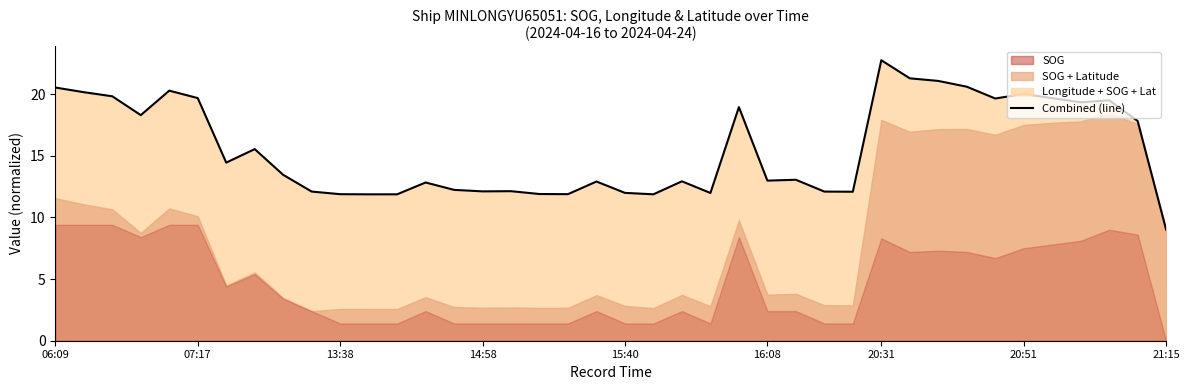

The value at 9 is 12.1. True or false?

True